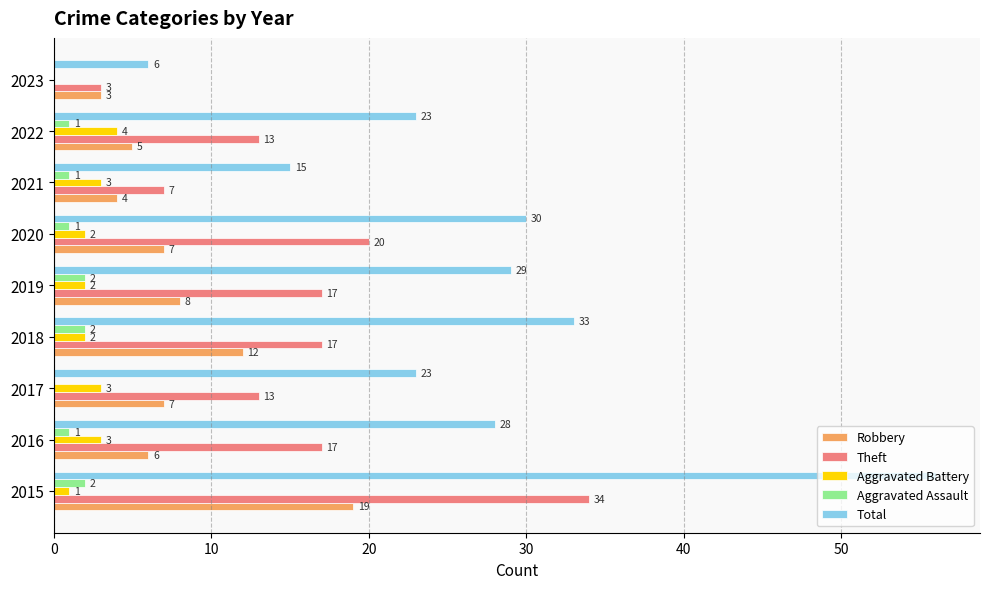

Which label corresponds to the largest value in the chart?

2015